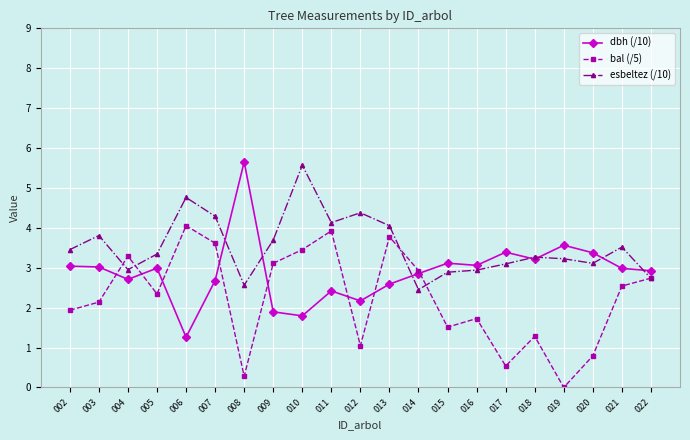

What value does the dbh (/10) series have at 004?

2.7